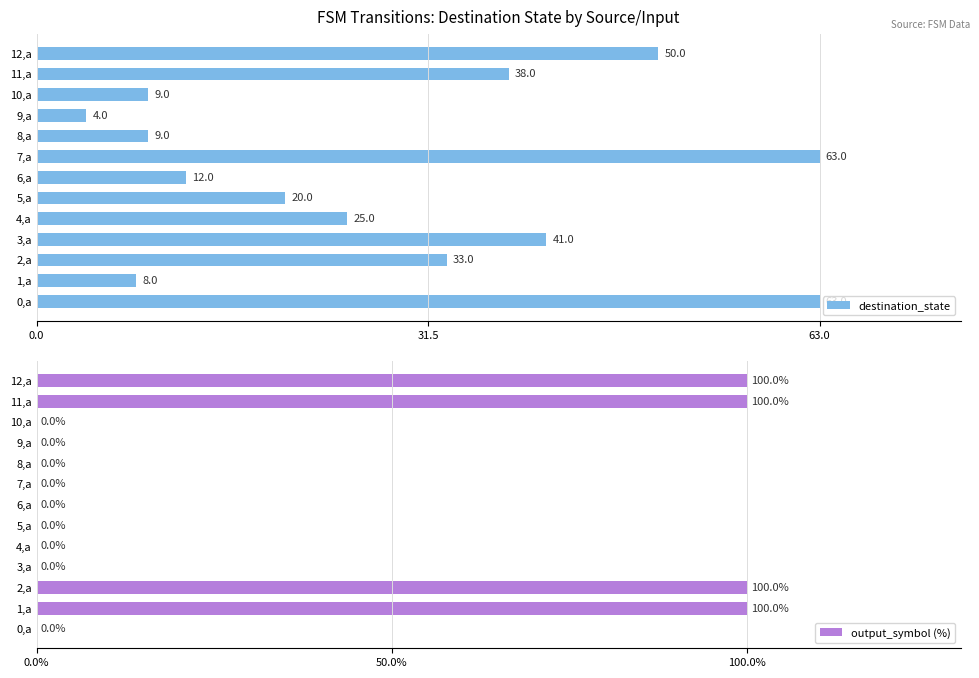

True or false: destination_state has a value of 12 at 6,a.

True